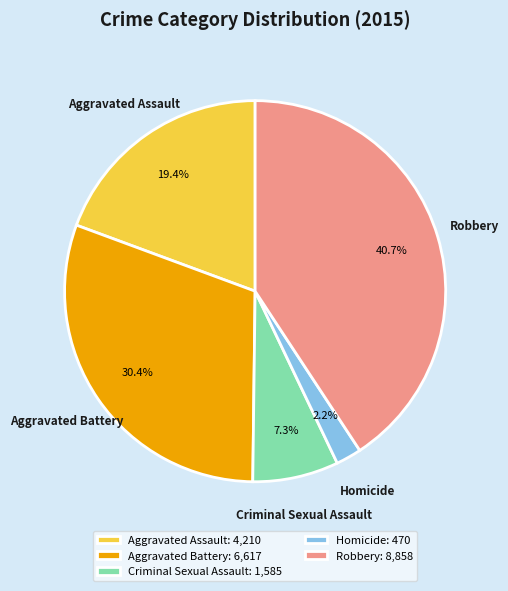

Count the number of slices in the pie.

5